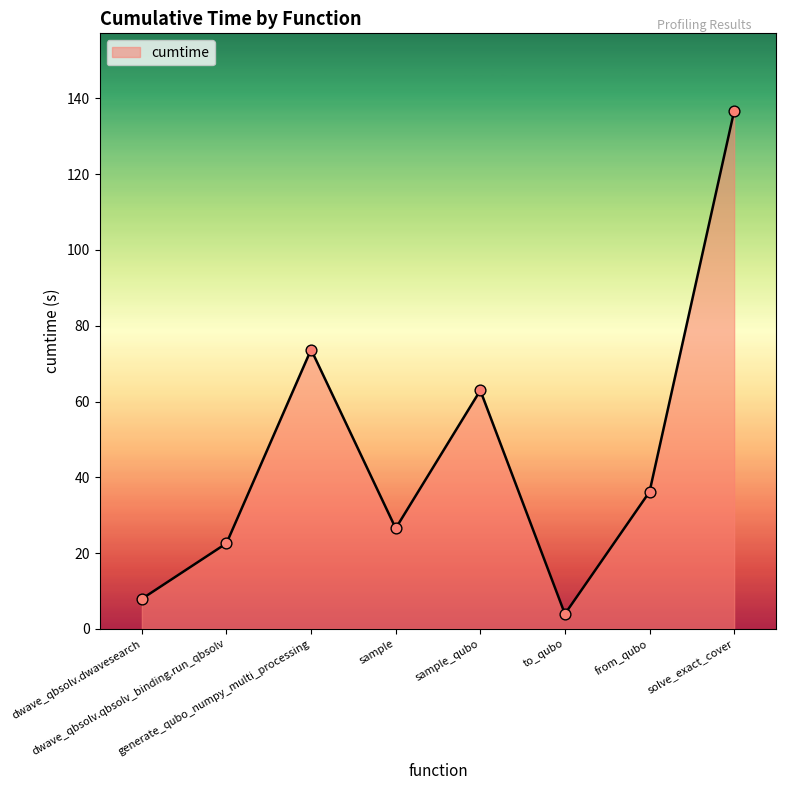

What is the ratio of the value at to_qubo to the value at dwave_qbsolv.qbsolv_binding.run_qbsolv?

0.2